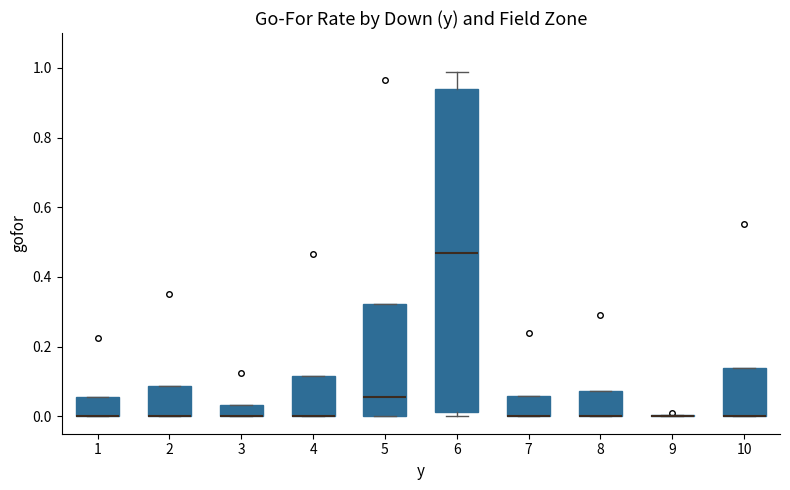

Reading left to right, transcribe this box plot: for each box, give where its median line is, the range the box spans, and where its two whiskers end, as read against the y-axis. The values are not printed on the chart, so give them approximately, as read against the axis.

1: median 0.00 (drawn on the box's lower edge), box 0.00 to 0.06, whiskers 0.00 to 0.06
2: median 0.00 (drawn on the box's lower edge), box 0.00 to 0.08, whiskers 0.00 to 0.08
3: median 0.00 (drawn on the box's lower edge), box 0.00 to 0.04, whiskers 0.00 to 0.04
4: median 0.00 (drawn on the box's lower edge), box 0.00 to 0.12, whiskers 0.00 to 0.12
5: median 0.06, box 0.00 to 0.32, whiskers 0.00 to 0.32
6: median 0.48, box 0.02 to 0.94, whiskers 0.00 to 0.98
7: median 0.00 (drawn on the box's lower edge), box 0.00 to 0.06, whiskers 0.00 to 0.06
8: median 0.00 (drawn on the box's lower edge), box 0.00 to 0.08, whiskers 0.00 to 0.08
9: box collapsed to a line at 0.00, whiskers 0.00 to 0.00
10: median 0.00 (drawn on the box's lower edge), box 0.00 to 0.14, whiskers 0.00 to 0.14